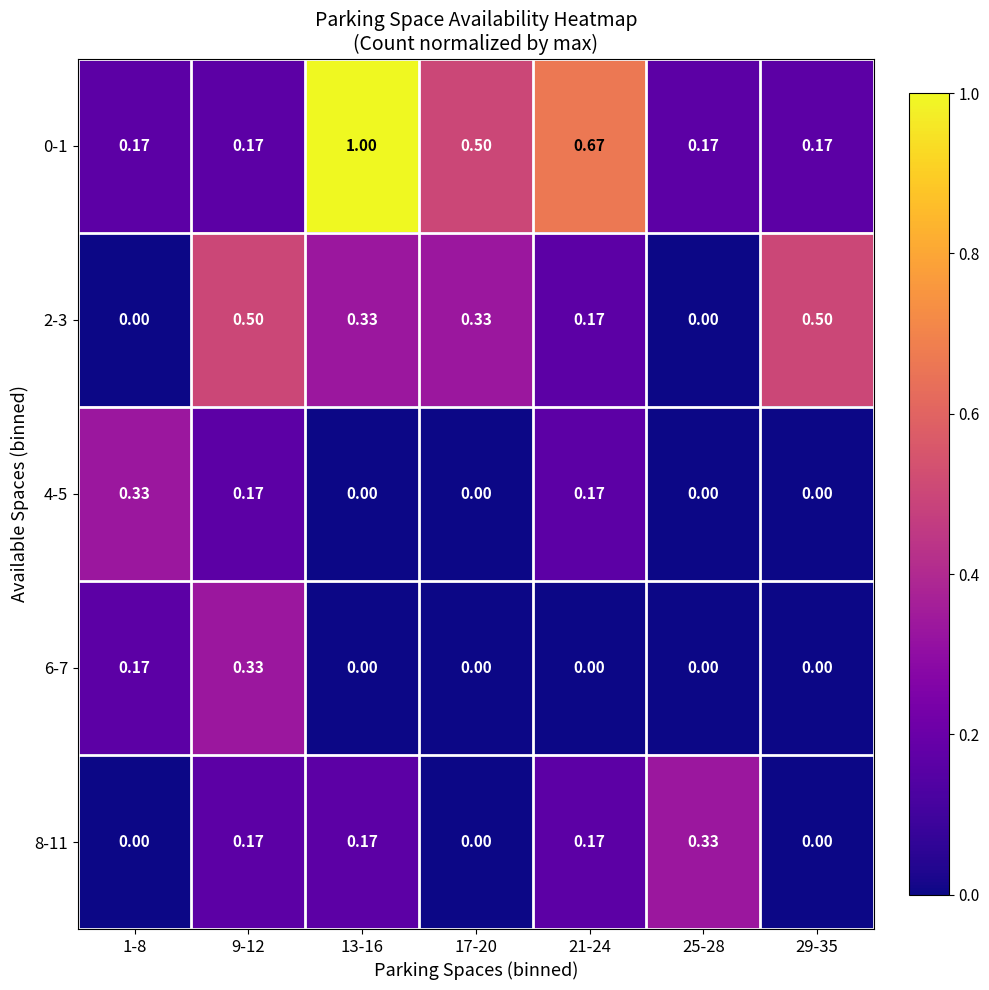

Is the value of 6-7 at 25-28 greater than the value of 2-3 at 13-16?

No